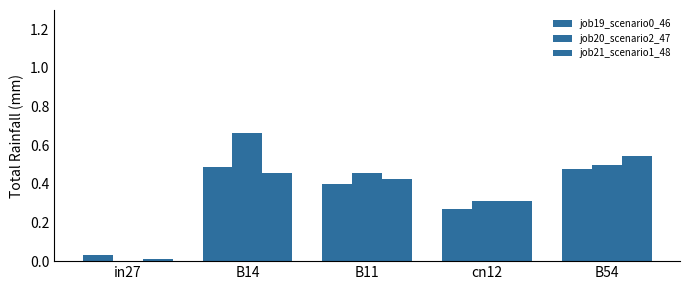

What is the value of the job19_scenario0_46 bar at the 5th from the left?

0.5